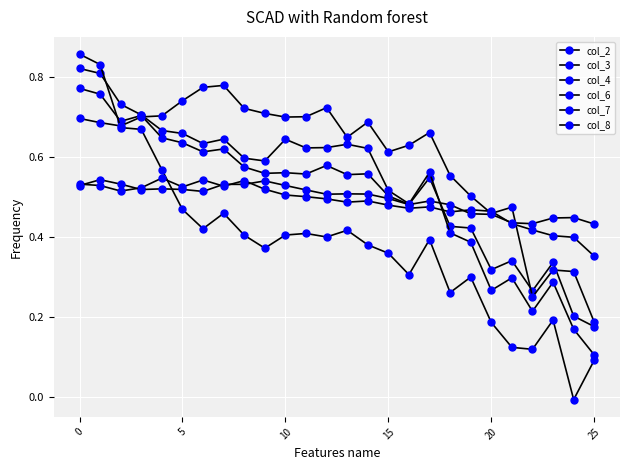

Count the col_2 values in the range 0 to 1.

26